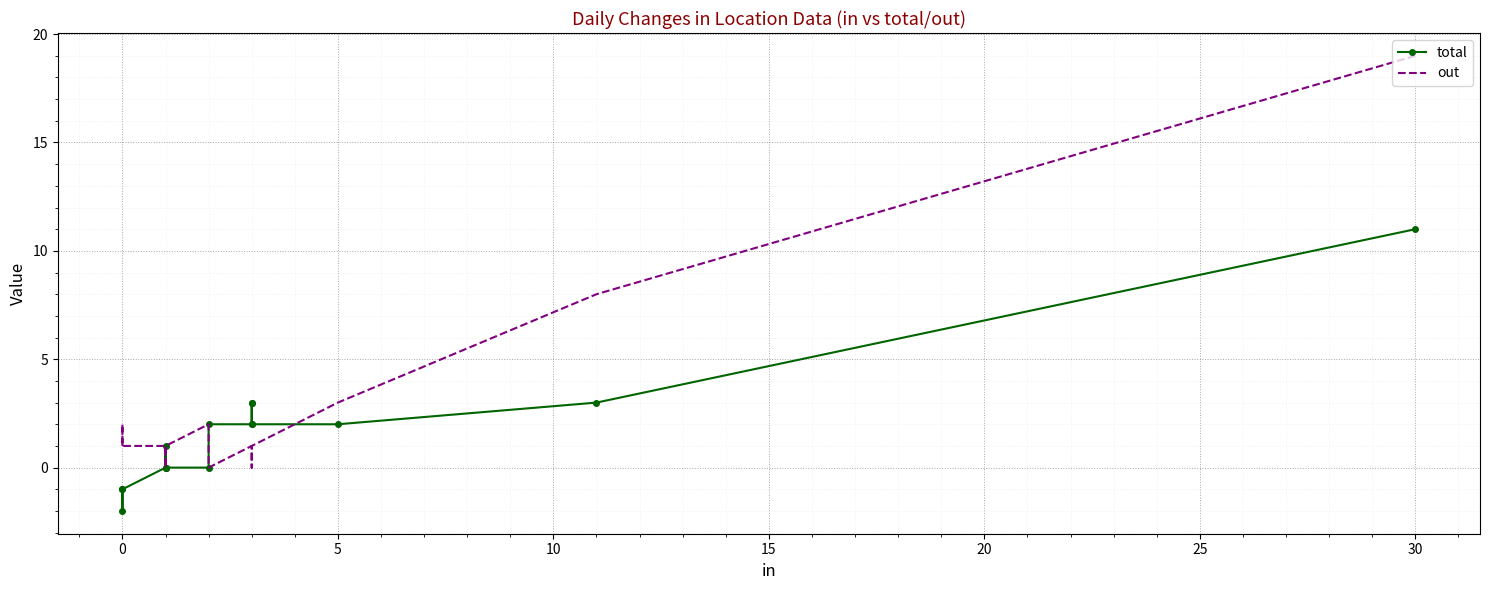

Between 20 and 15, which series saw the biggest shift?

out